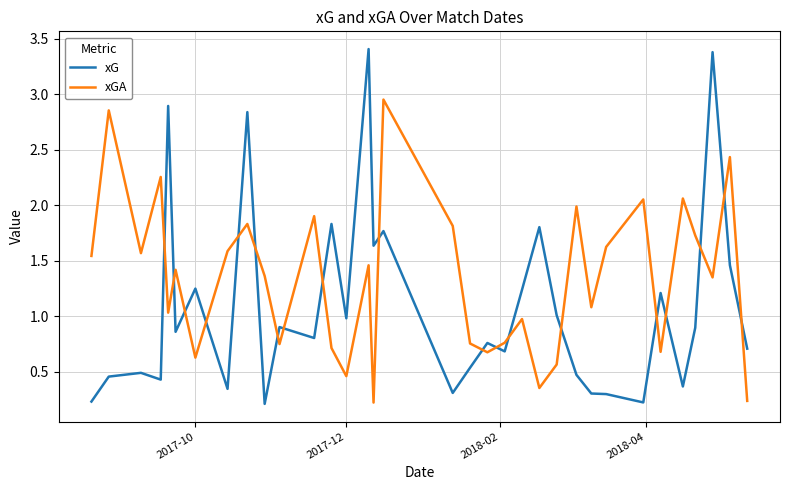

In xGA, how many points are lower than both neighbors (excluding endpoints)?

11